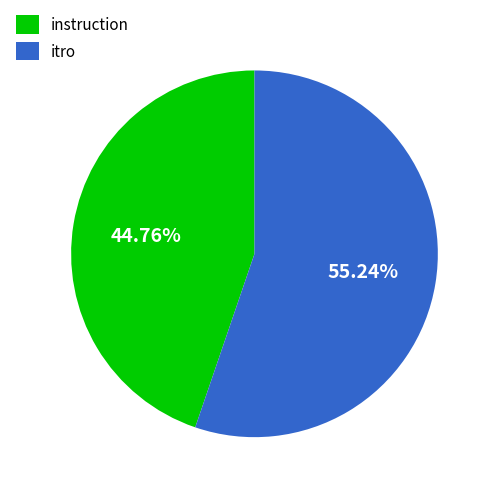

How many slices are in this pie chart?

2